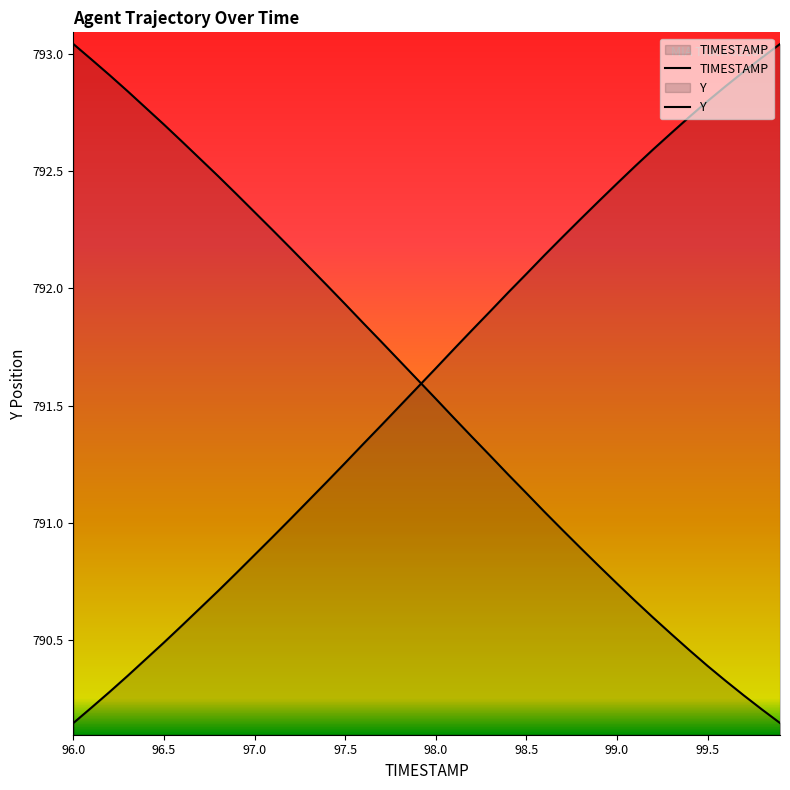

True or false: Y has more than 0 interior local peaks.

False